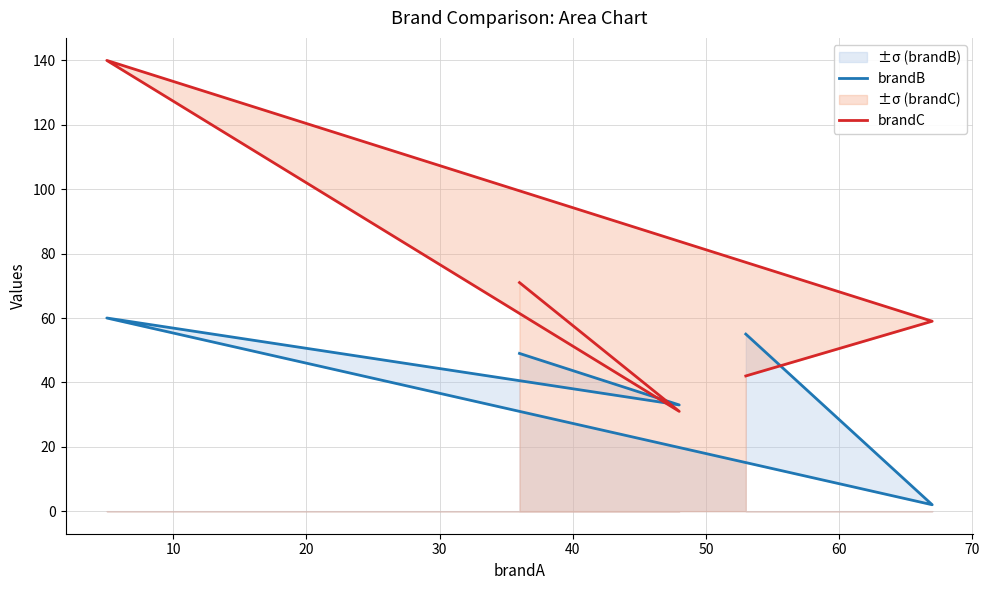

Is it true that brandC equals 52 at 10?

False